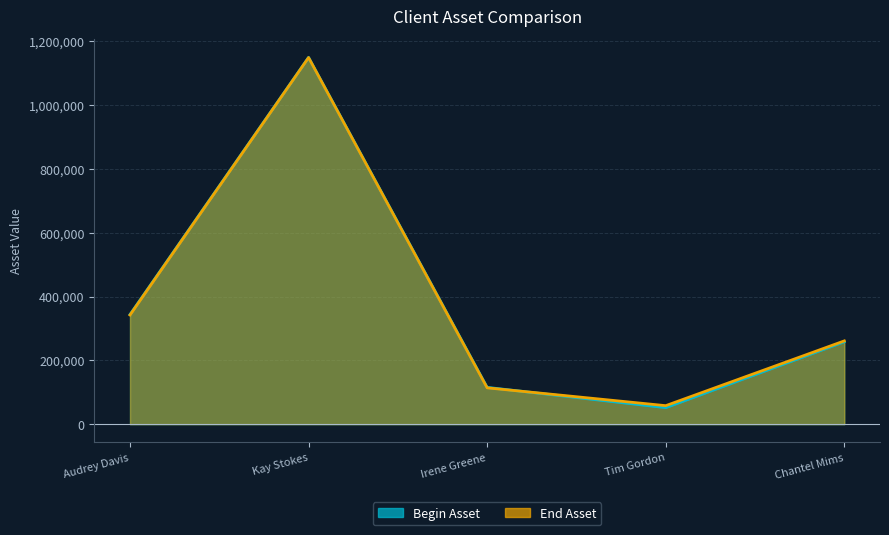

List the series in order of their overall mean, lowest first.

Begin Asset, End Asset